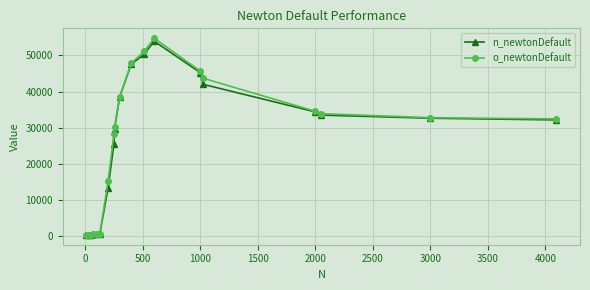

Which series has the largest range (max minus min)?

o_newtonDefault